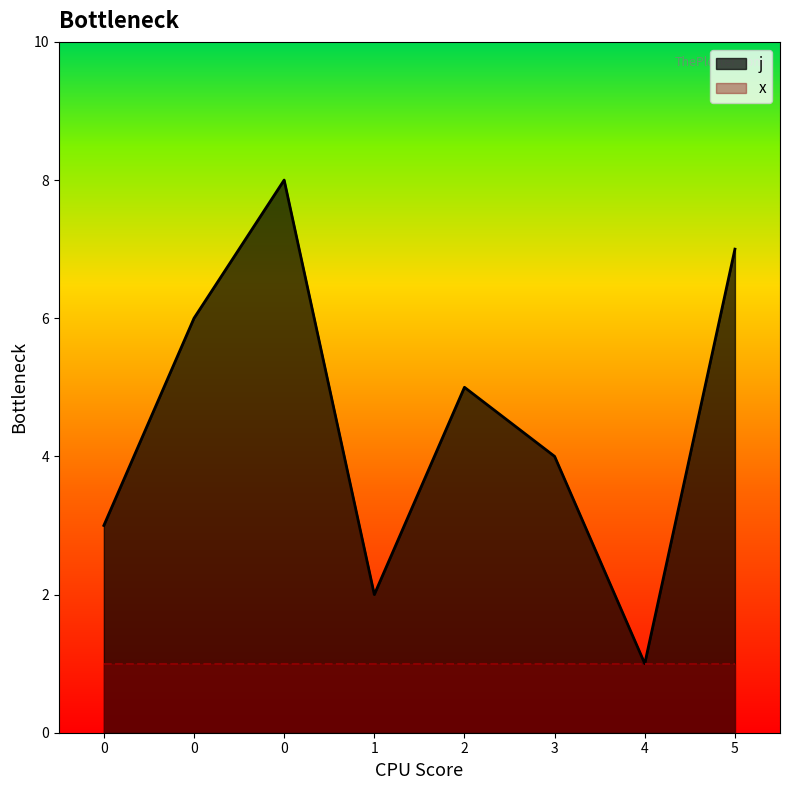

List the labels in order of value, smallest first.

4, 1, 0, 3, 2, 0, 5, 0